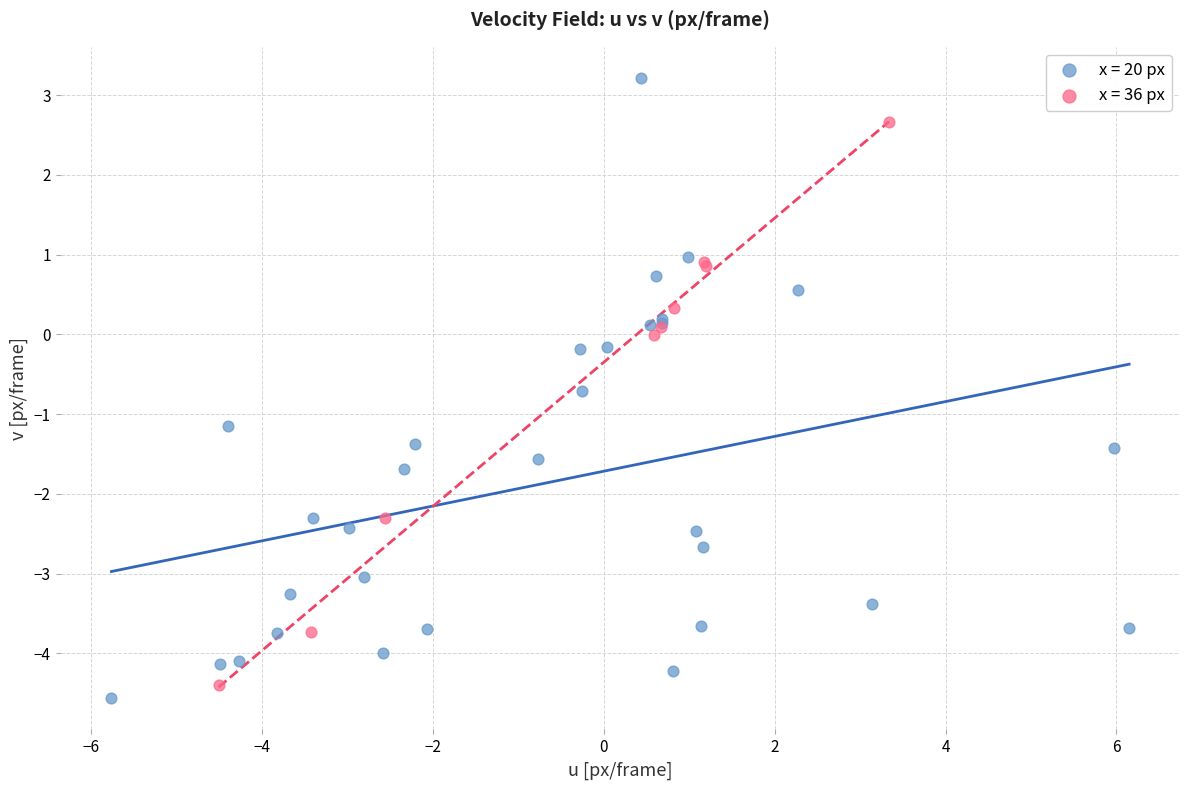

Which series contains the highest Y value?

x = 20 px